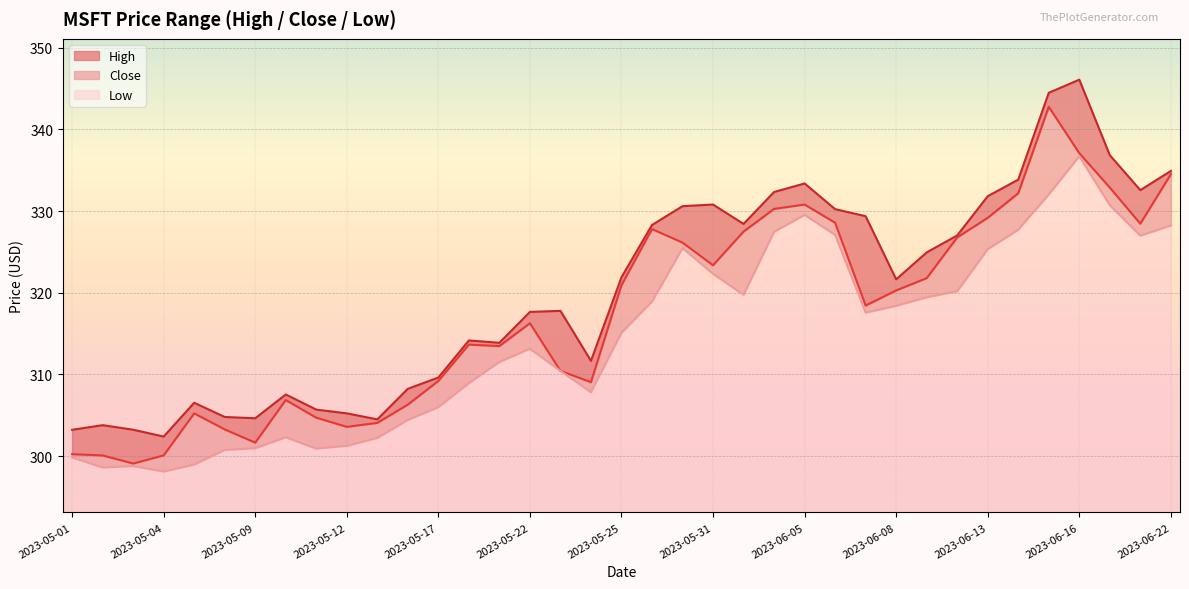

Which series has the largest range (max minus min)?

High